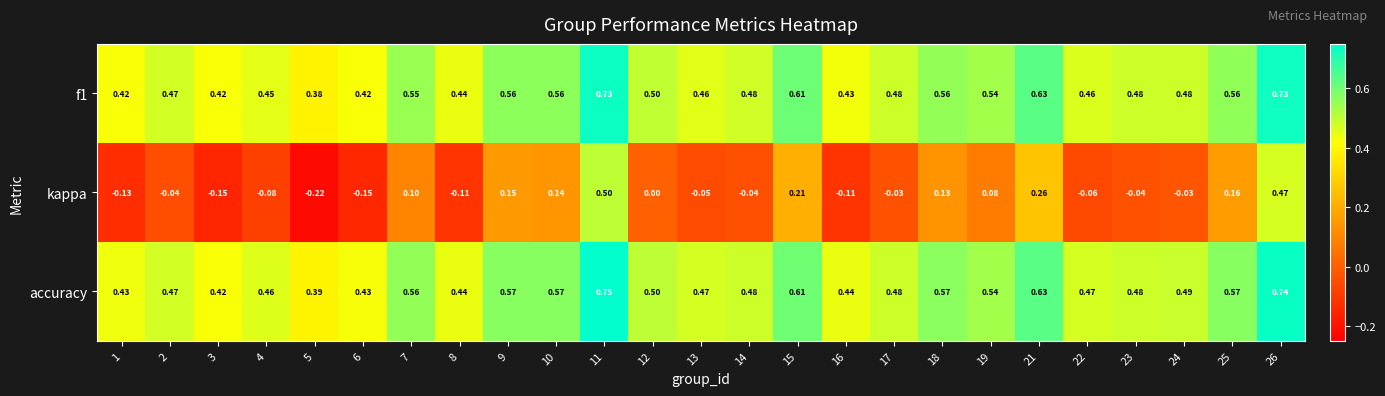

How many series are shown in this chart?

3